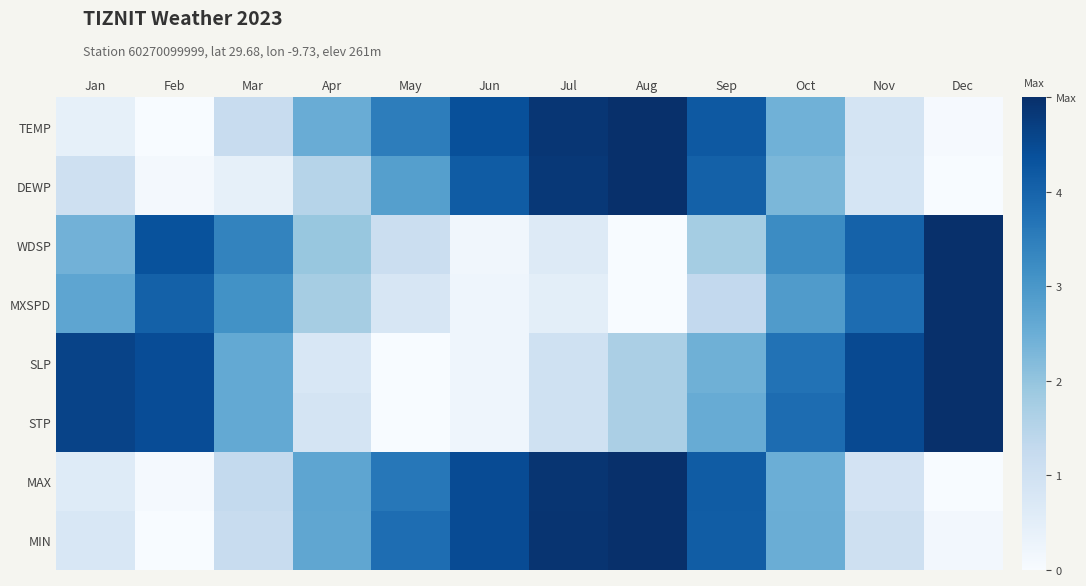

Between Jun and Apr, which is larger?

Jun